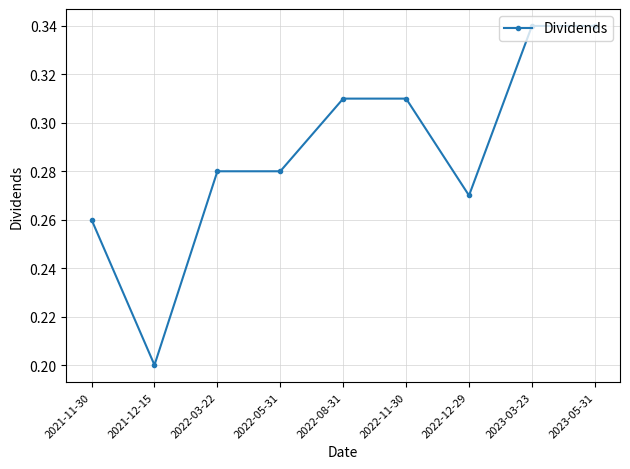

What is the difference between the maximum and minimum values?

0.1